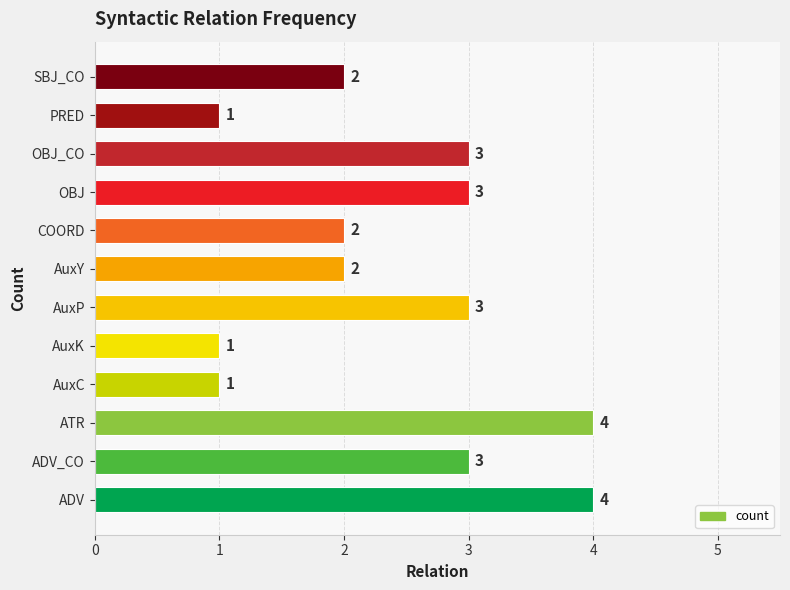

What is the maximum value shown in the chart?

4